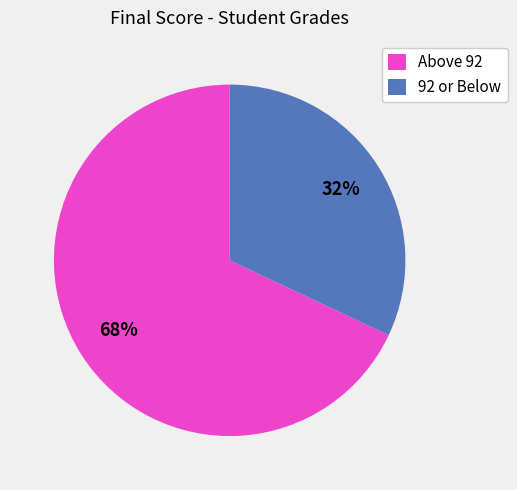

To the nearest percent, what is the combined percentage of Above 92 and 92 or Below?

100%